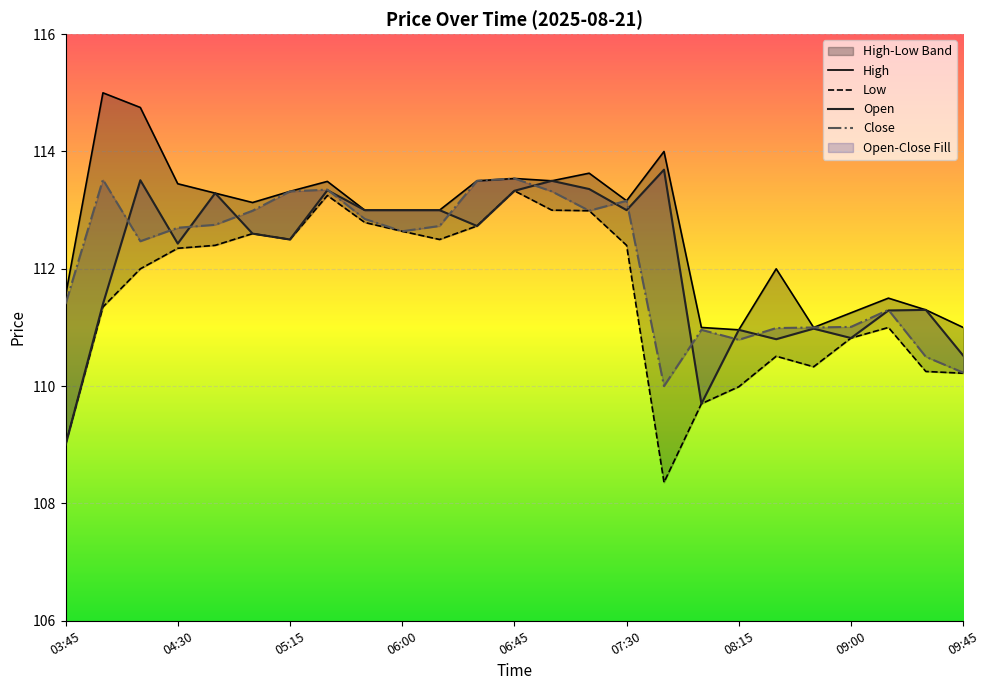

The High series shows 71.0 at 04:45. True or false?

False